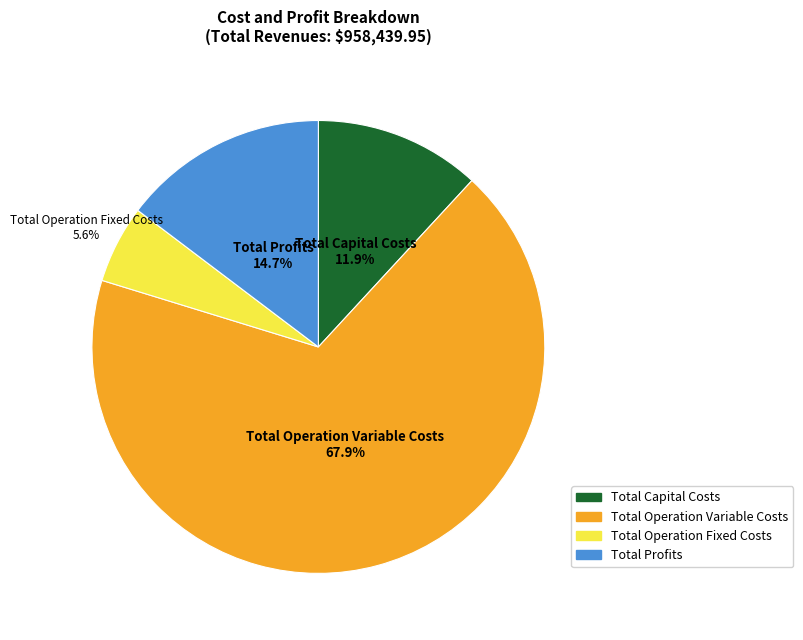

To the nearest percent, what is the difference between the Total Capital Costs and Total Operation Variable Costs slice percentages?

56%